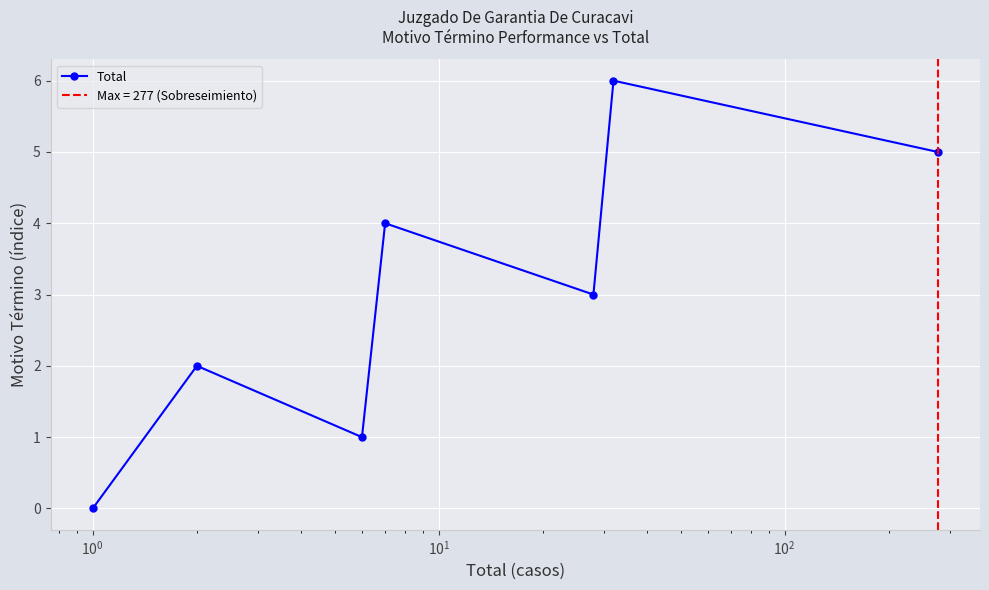

How many interior local peaks does the Total series have?

3